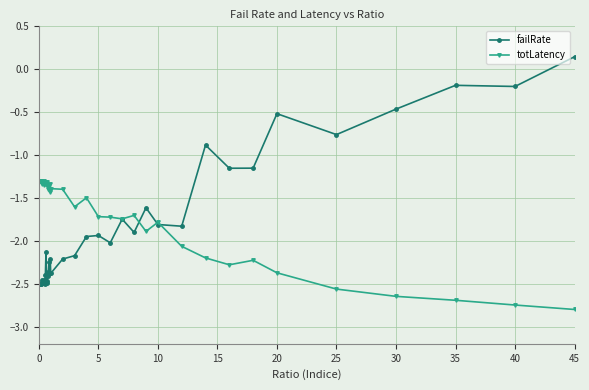

Rank the series by their average value, from highest to lowest.

totLatency, failRate